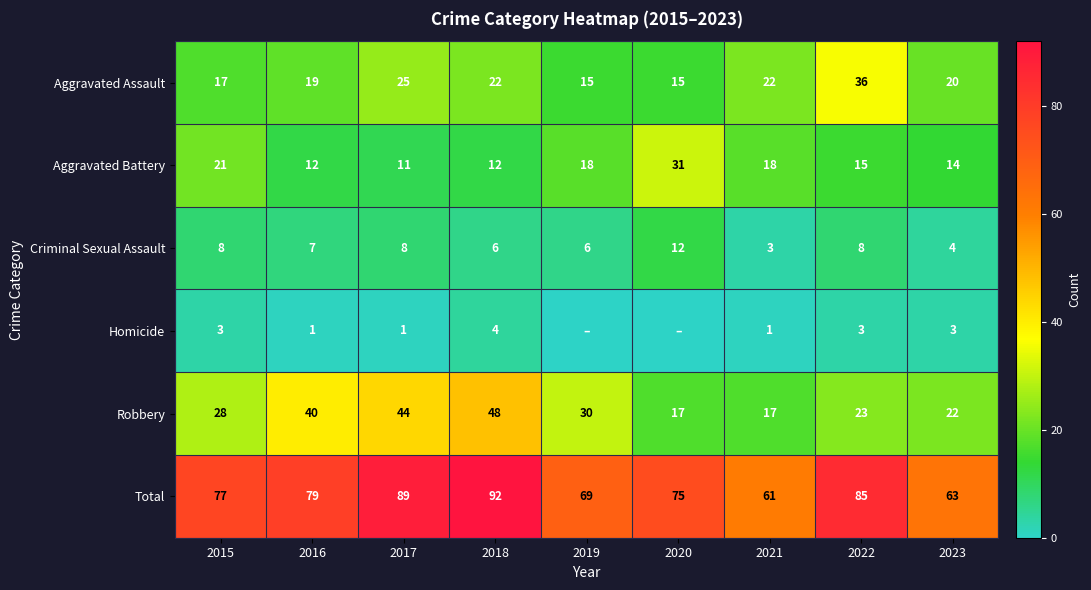

What is the spread (max minus min) of values at 2022?

82